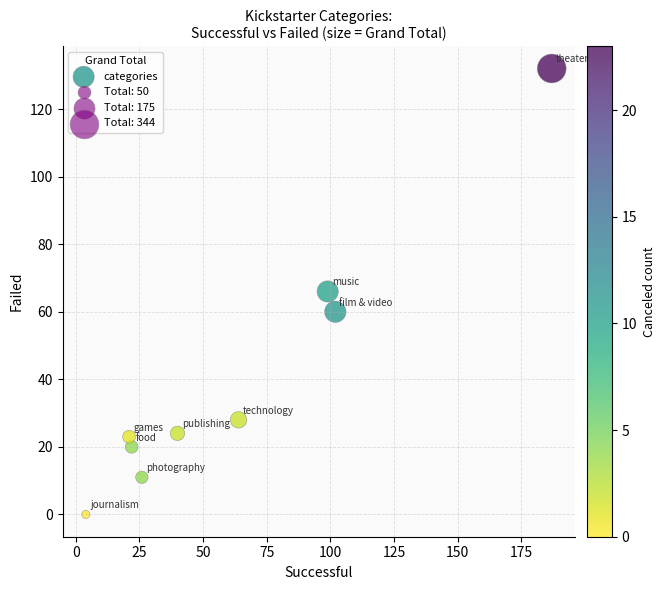

What is the average Y value?

40